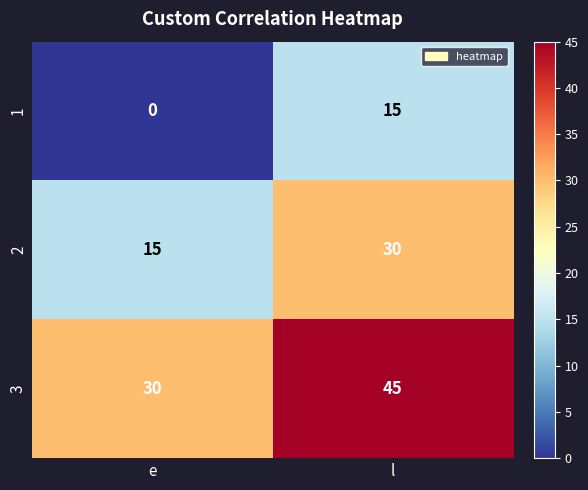

At which label is 3 closest to 37?

e